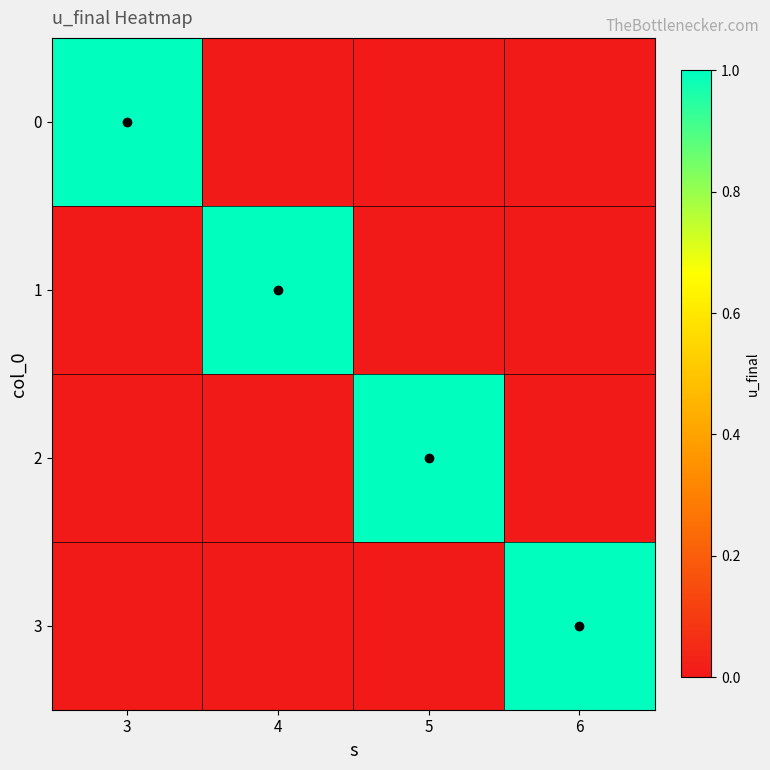

At which category is the sum across all series the highest?

3